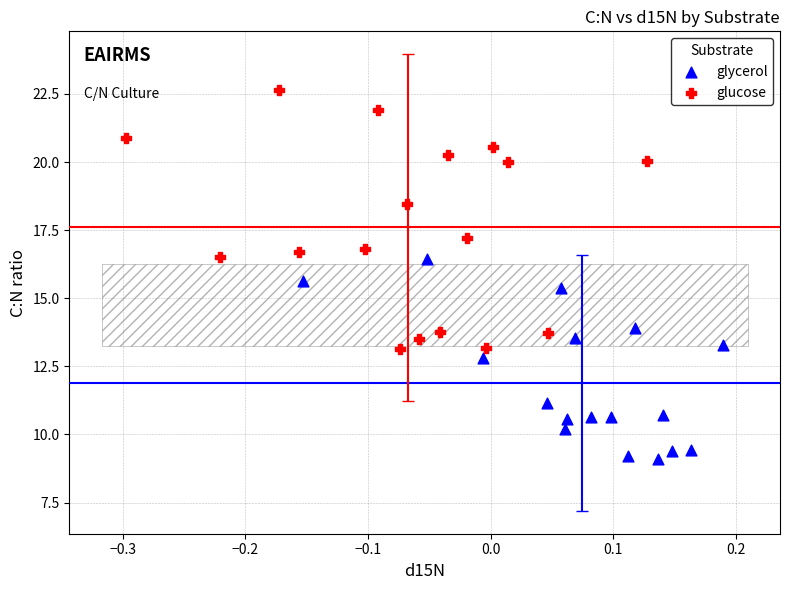

Which series reaches the minimum Y coordinate?

glycerol